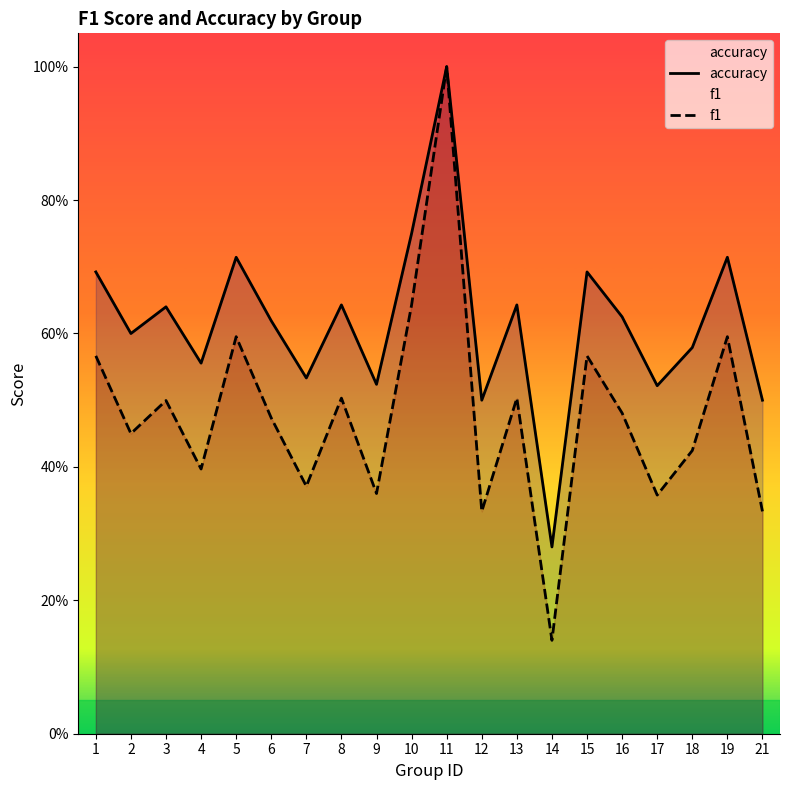

What is the total value across all series at 14?

0.4